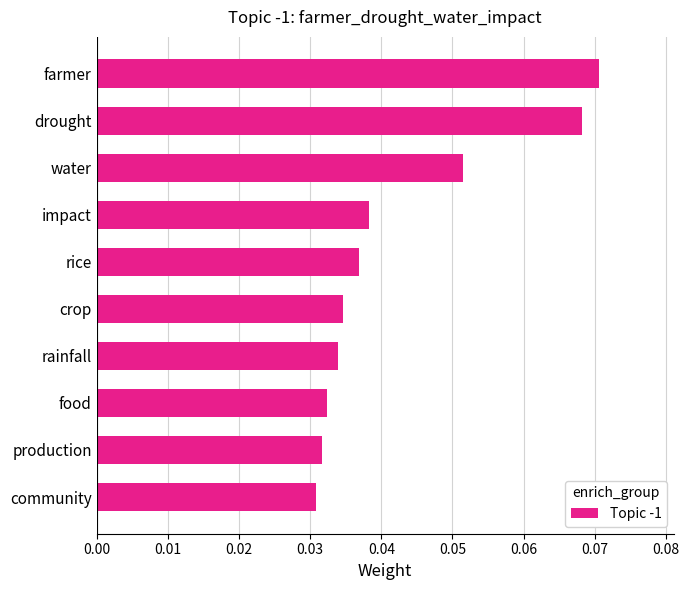

Which category has the highest value across all series?

farmer